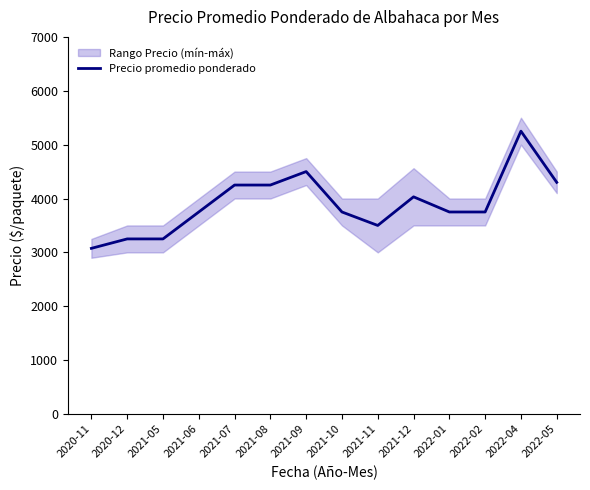

What value does the data have at 2021-08, to the nearest 100?

4200